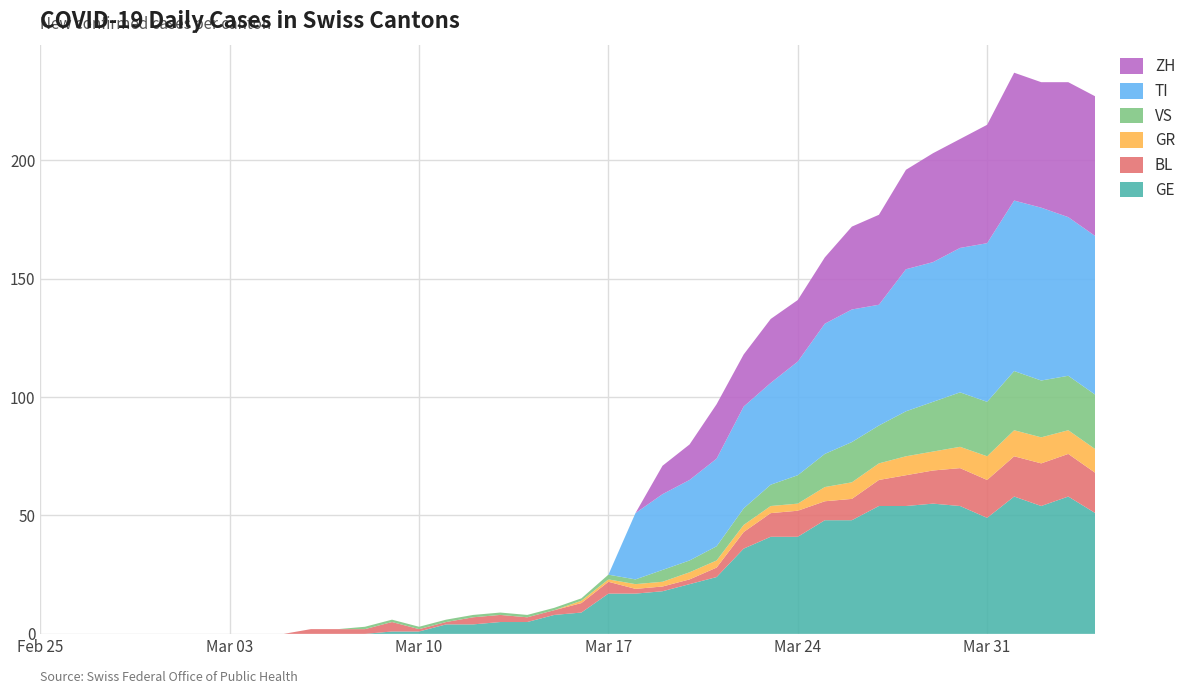

Reading left to right, transcribe all the data shown in this chart.

GE: 0	0	0	0	0	0	0	0	0	0	0	0	0	1	1	4	4	5	5	8	9	17	17	18	21	24	36	41	41	48	48	54	54	55	54	49	58	54	58	51
BL: 0	0	0	0	0	0	0	0	0	0	2	2	2	4	1	1	3	3	2	2	4	5	2	2	2	4	7	10	11	8	9	11	13	14	16	16	17	18	18	17
GR: 0	0	0	0	0	0	0	0	0	0	0	0	0	0	0	0	0	0	0	0	1	1	2	2	3	3	3	3	3	6	7	7	8	8	9	10	11	11	10	10
VS: 0	0	0	0	0	0	0	0	0	0	0	0	1	1	1	1	1	1	1	1	1	2	2	5	5	6	7	9	12	14	17	16	19	21	23	23	25	24	23	23
TI: 0	0	0	0	0	0	0	0	0	0	0	0	0	0	0	0	0	0	0	0	0	0	28	32	34	37	43	43	48	55	56	51	60	59	61	67	72	73	67	67
ZH: 0	0	0	0	0	0	0	0	0	0	0	0	0	0	0	0	0	0	0	0	0	0	0	12	15	23	22	27	26	28	35	38	42	46	46	50	54	53	57	59